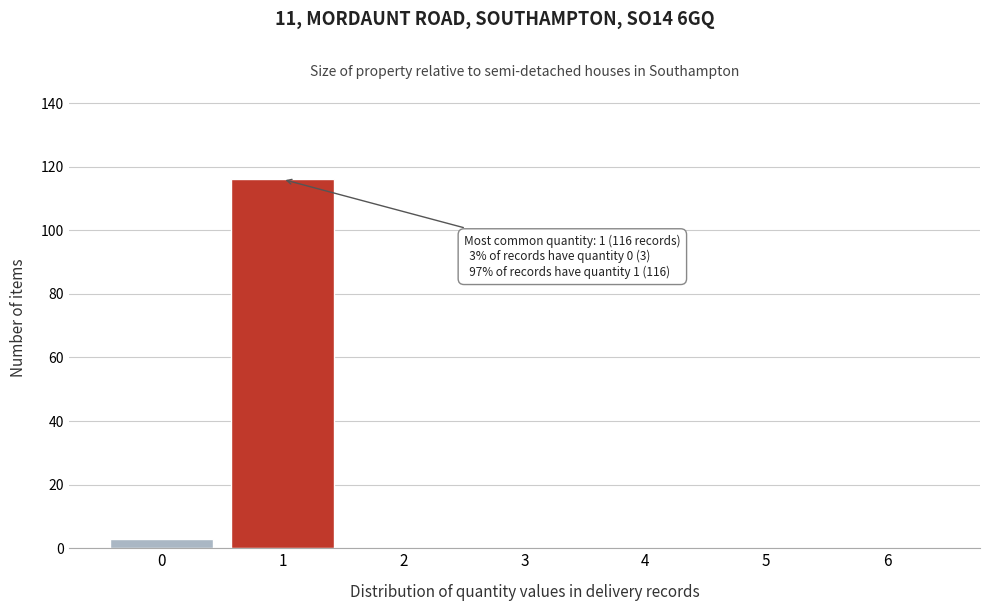

Reading right to left, transcribe all the data shown in this chart.

6=0	5=0	4=0	3=0	2=0	1=116	0=3